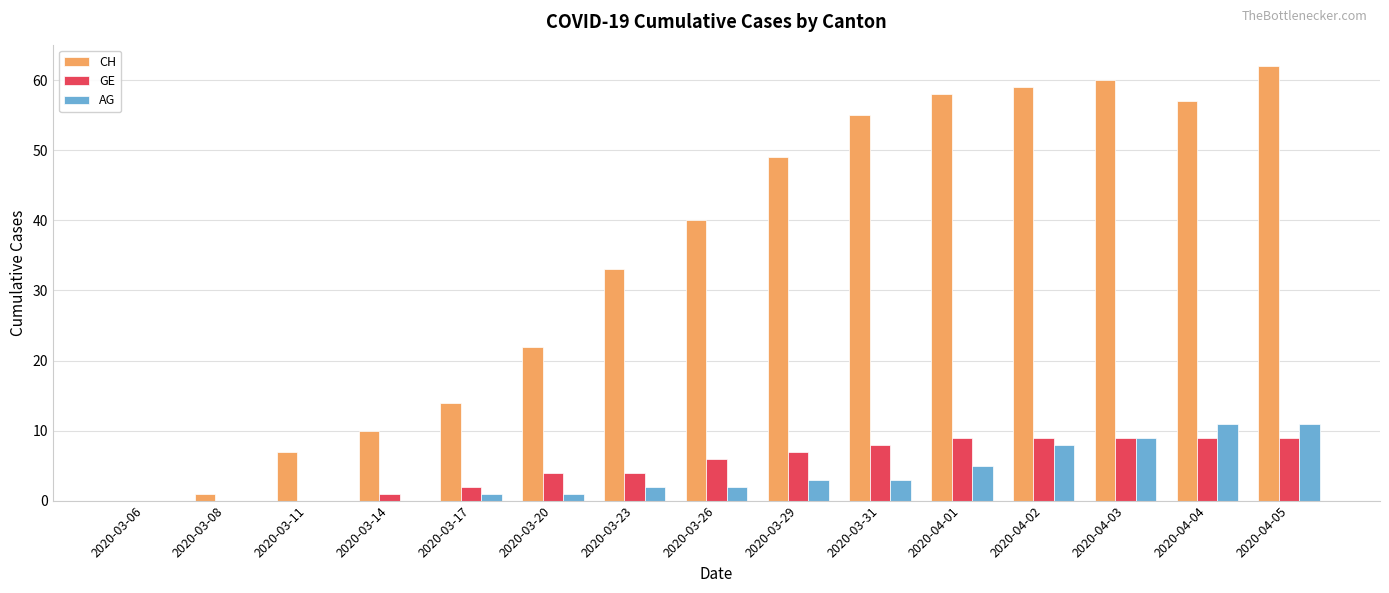

What is the sum of the CH values at 2020-03-31 and 2020-04-05?

117